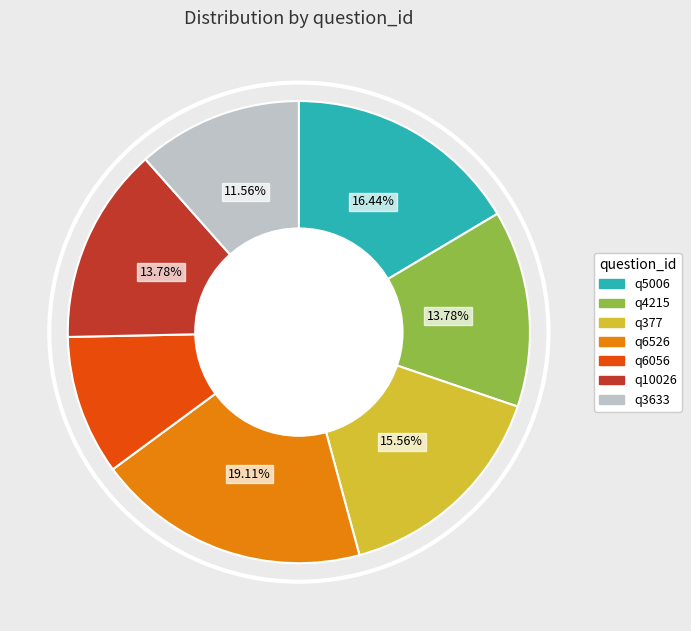

Between q377 and q4215, which is larger?

q377